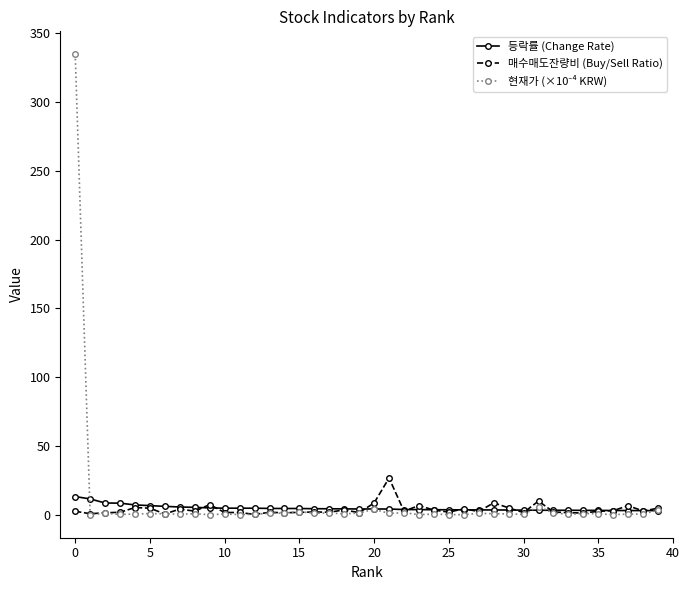

What is the difference between the maximum and minimum values in the 등락률 (Change Rate) series?

10.2